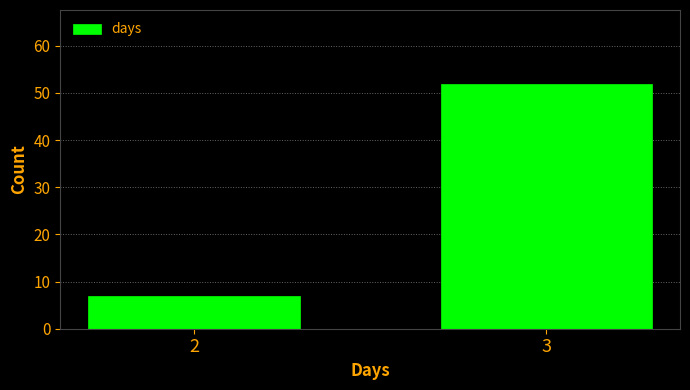

Reading left to right, what are all the values shown in this chart?

7	52